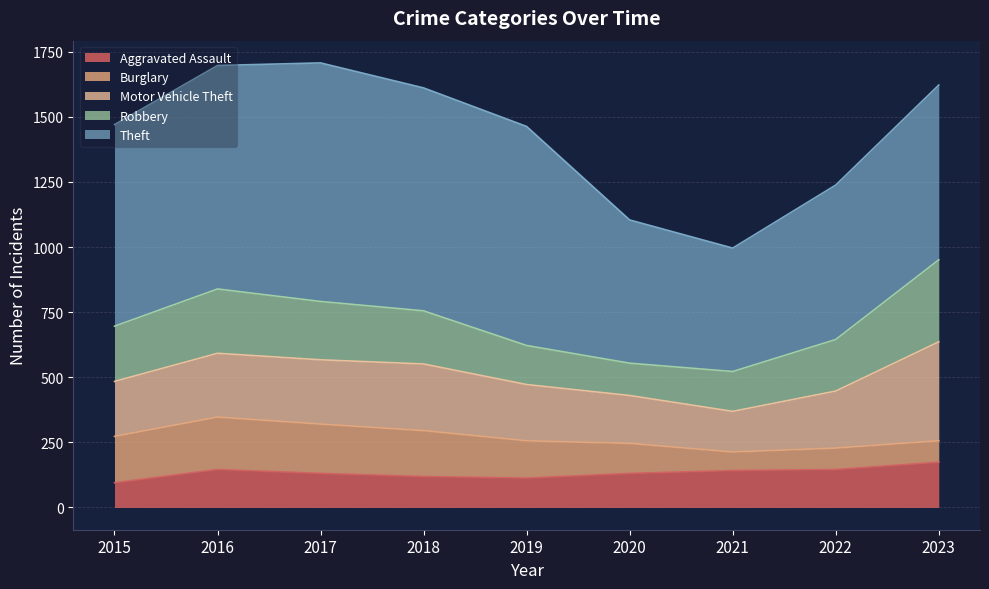

True or false: Theft and Aggravated Assault intersect in this chart.

False